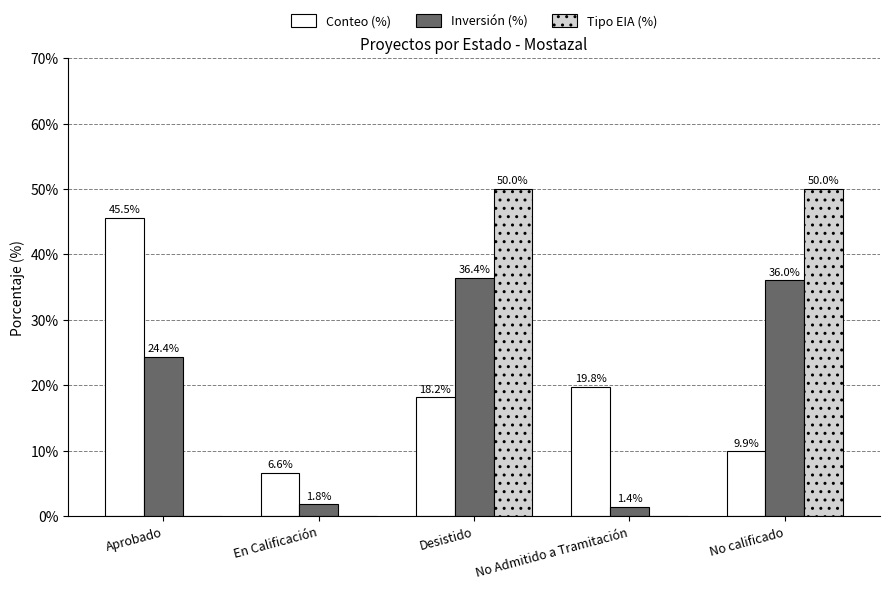

Reading left to right, list all the values displayed in this chart.

Conteo (%): 45.5	6.6	18.2	19.8	9.9
Inversión (%): 24.4	1.8	36.4	1.4	36.0
Tipo EIA (%): 0.0	0.0	50.0	0.0	50.0